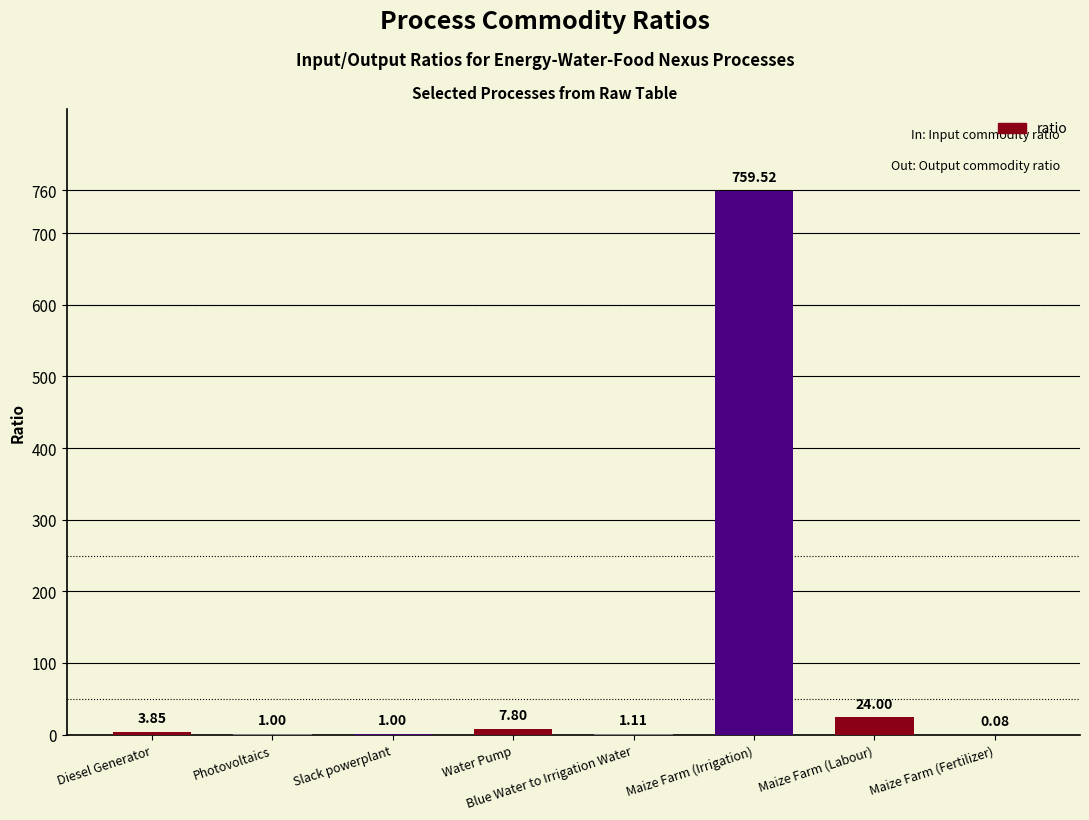

Which label corresponds to the largest value in the chart?

Maize Farm (Irrigation)